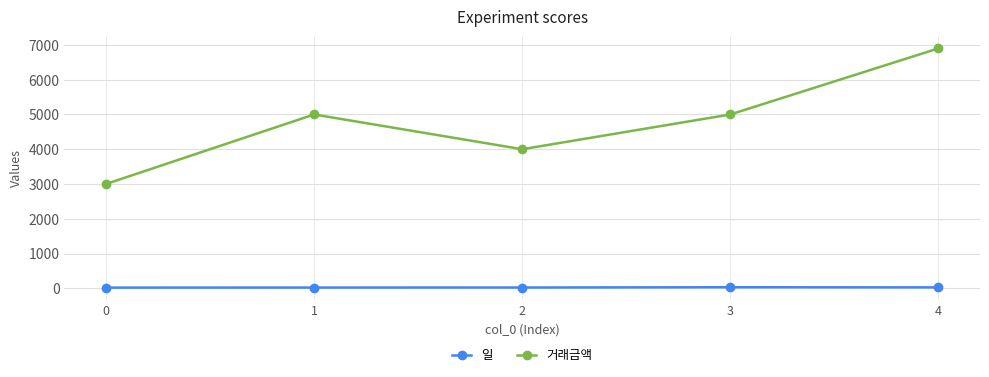

What is the difference between the second highest and second lowest values in the 거래금액 series?

1000